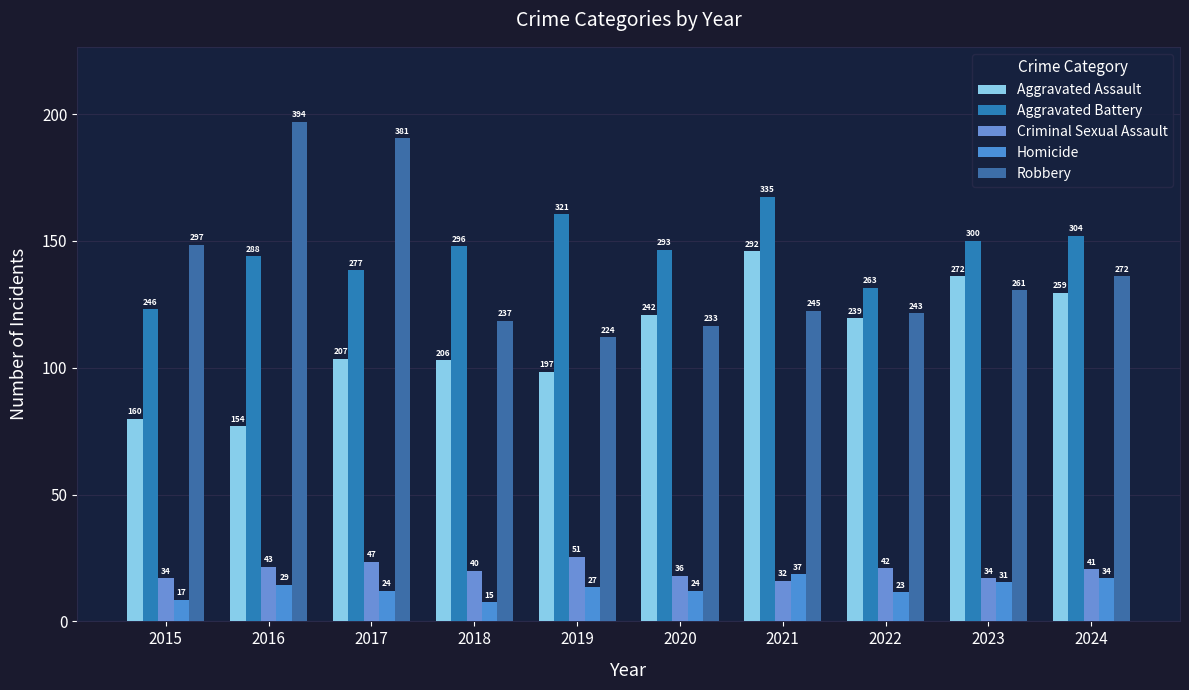

How many values in the Aggravated Battery series are below 296?

5